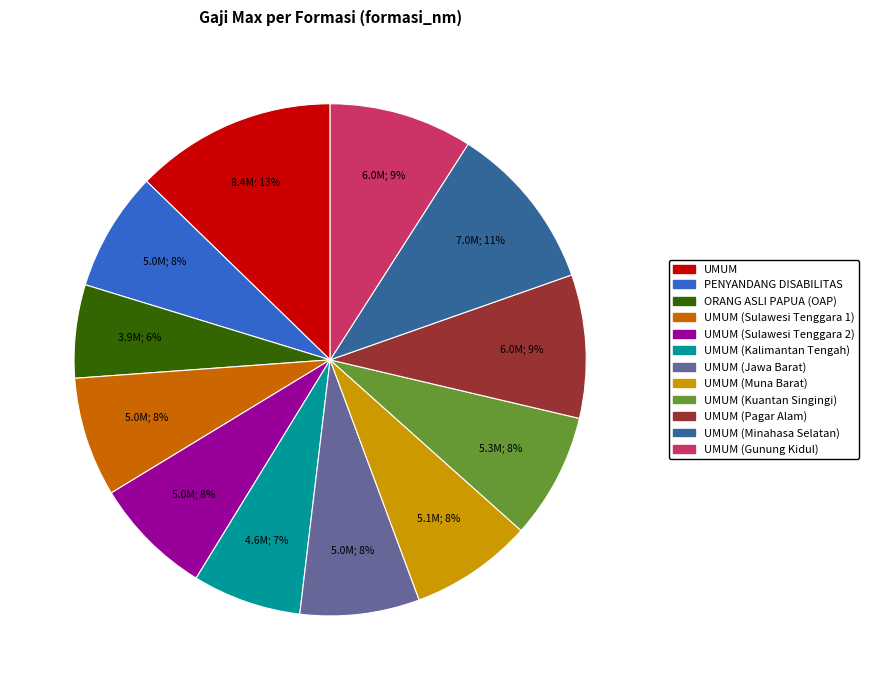

To the nearest percent, what is the difference between the largest and smallest slice percentages?

7%